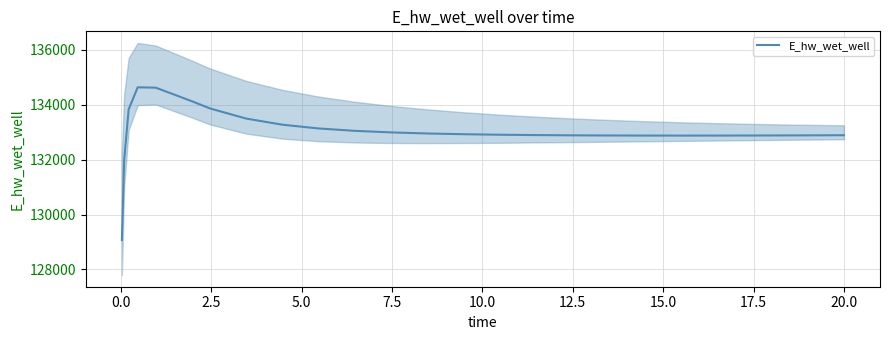

Is it true that the value at 13 is 80009.3?

False